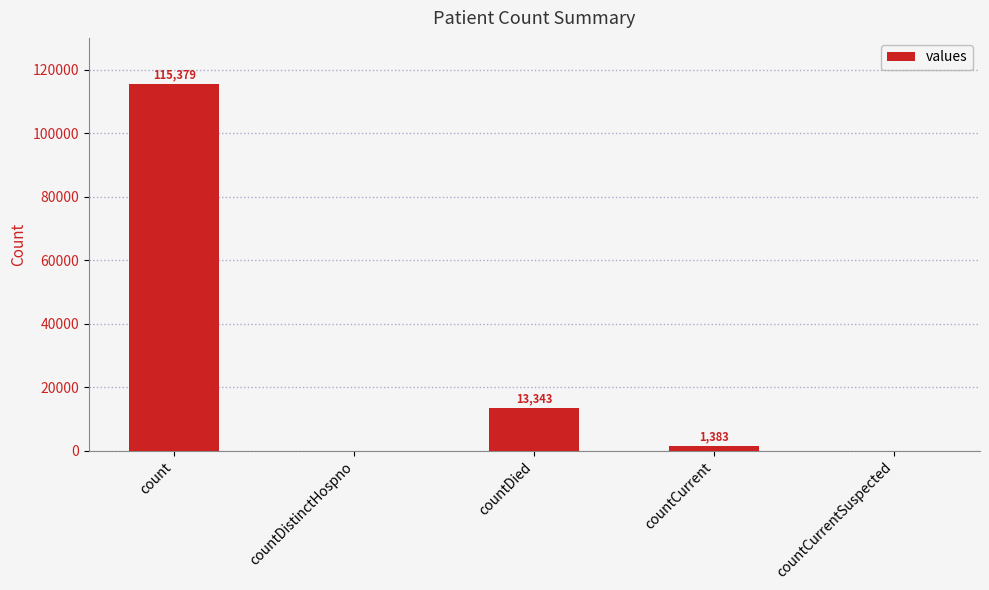

Reading left to right, extract all data points from this chart.

115379	0	13343	1383	0